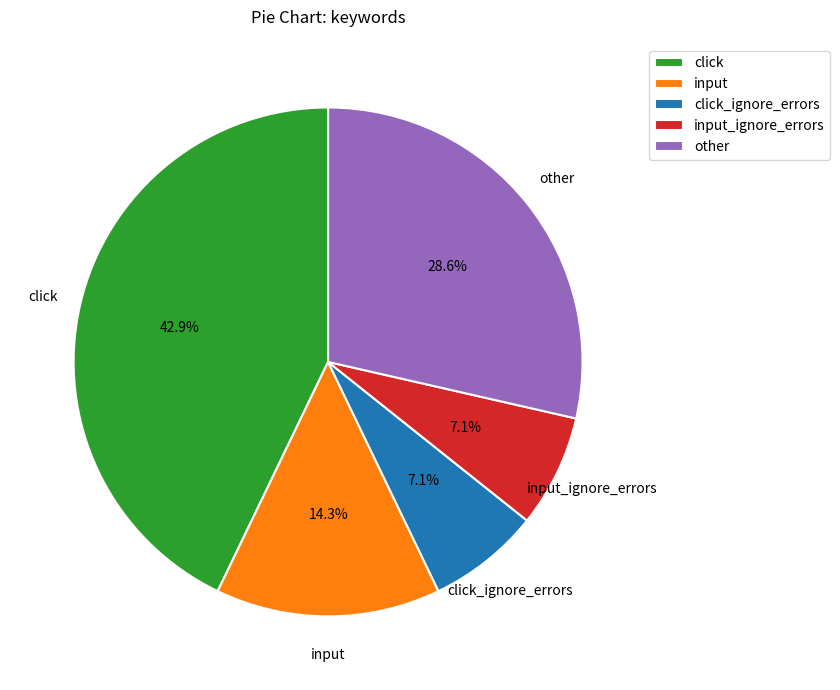

Is the sum of click and other greater than half?

Yes